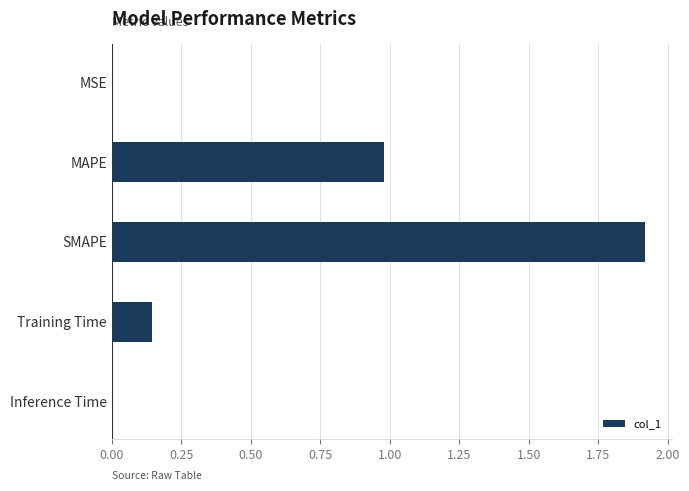

What is the maximum value shown in the chart?

1.9